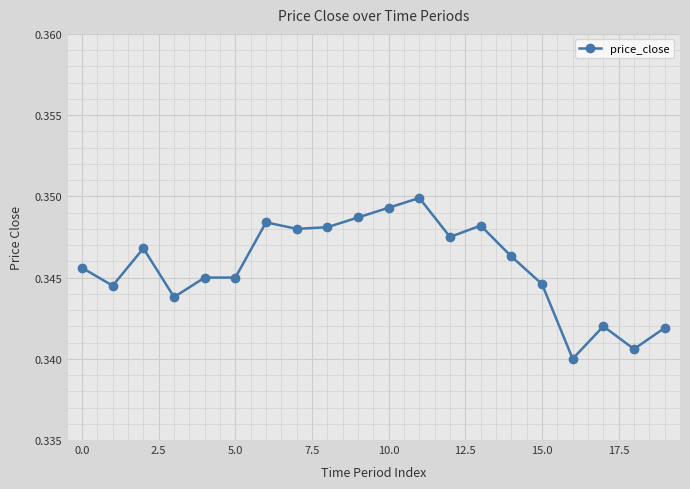

How many data points does each series have?

20